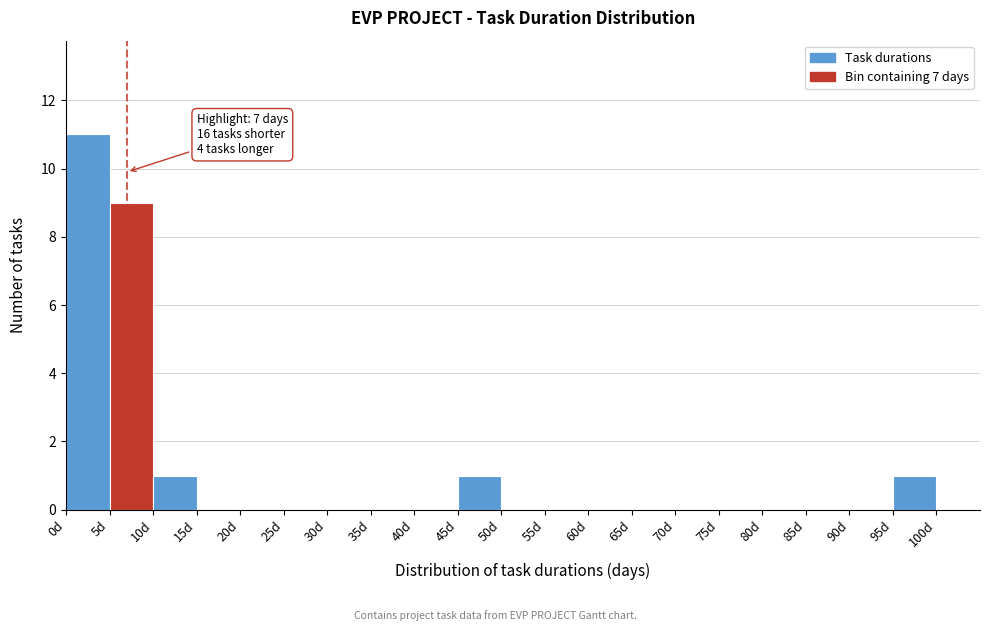

Which range on the x-axis has the tallest bar?

0 to 5